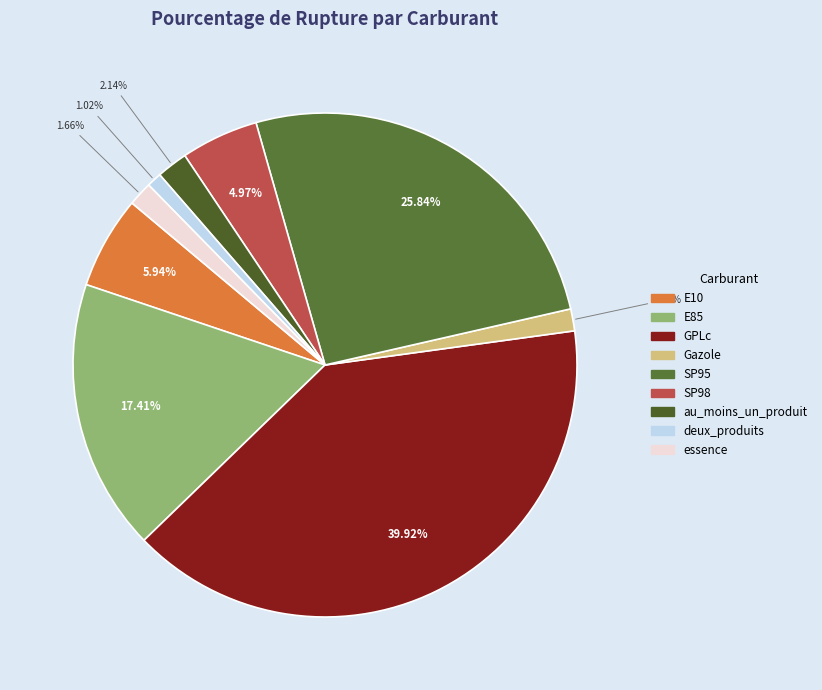

Which slice is the largest?

GPLc